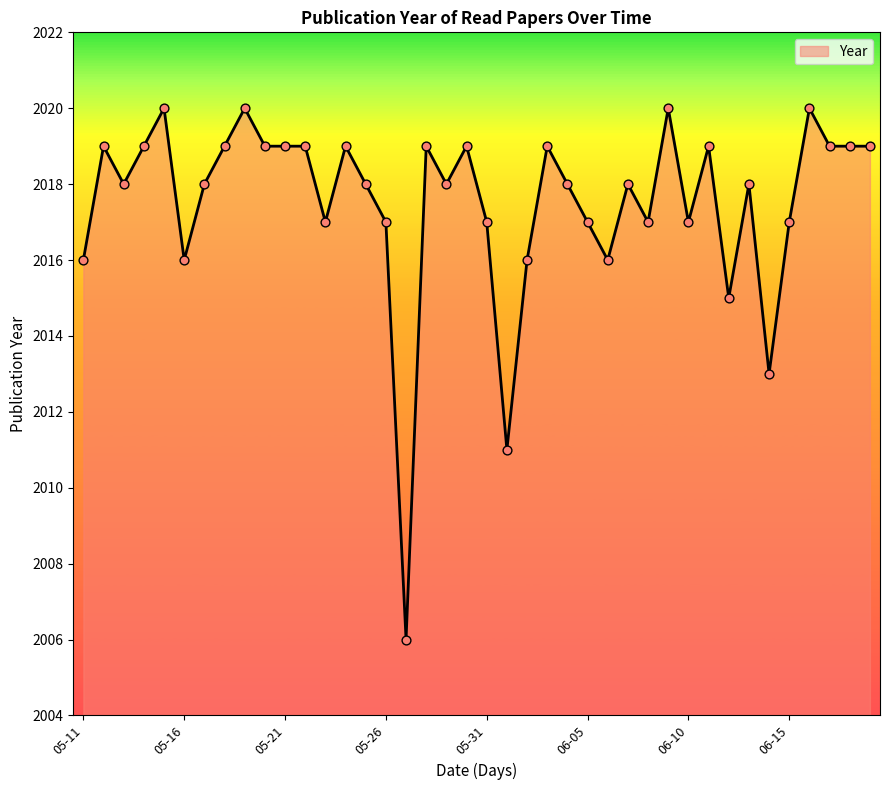

What is the difference between the maximum and minimum values?

14